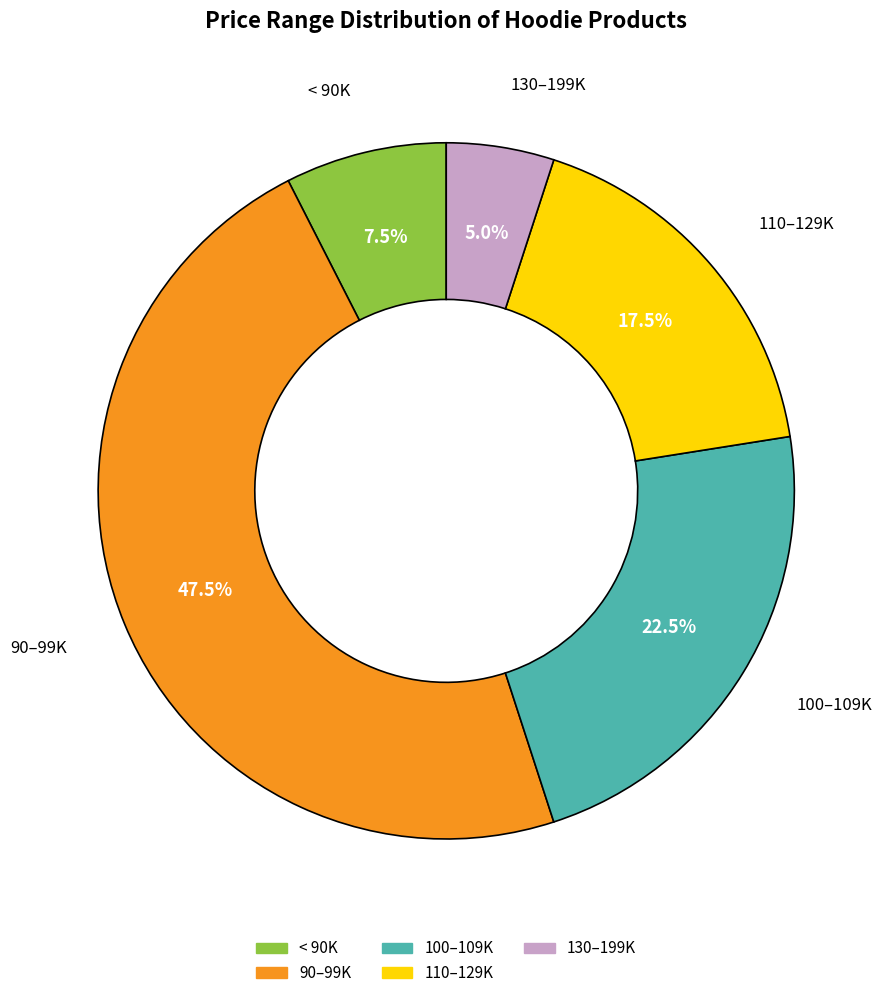

Is there any slice that represents more than half of the pie?

No